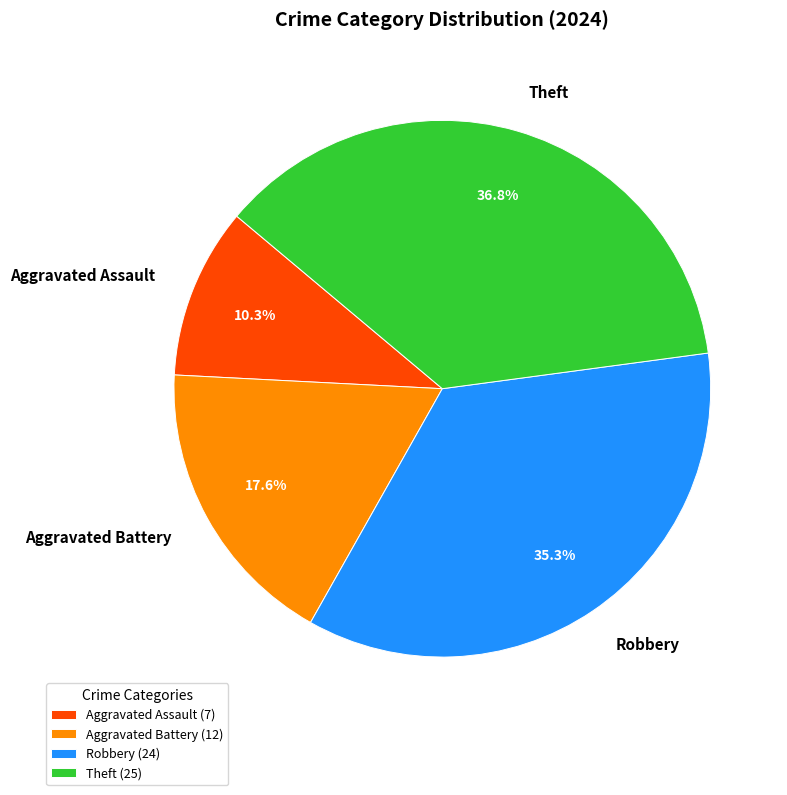

True or false: Aggravated Assault accounts for 10% of the total.

True